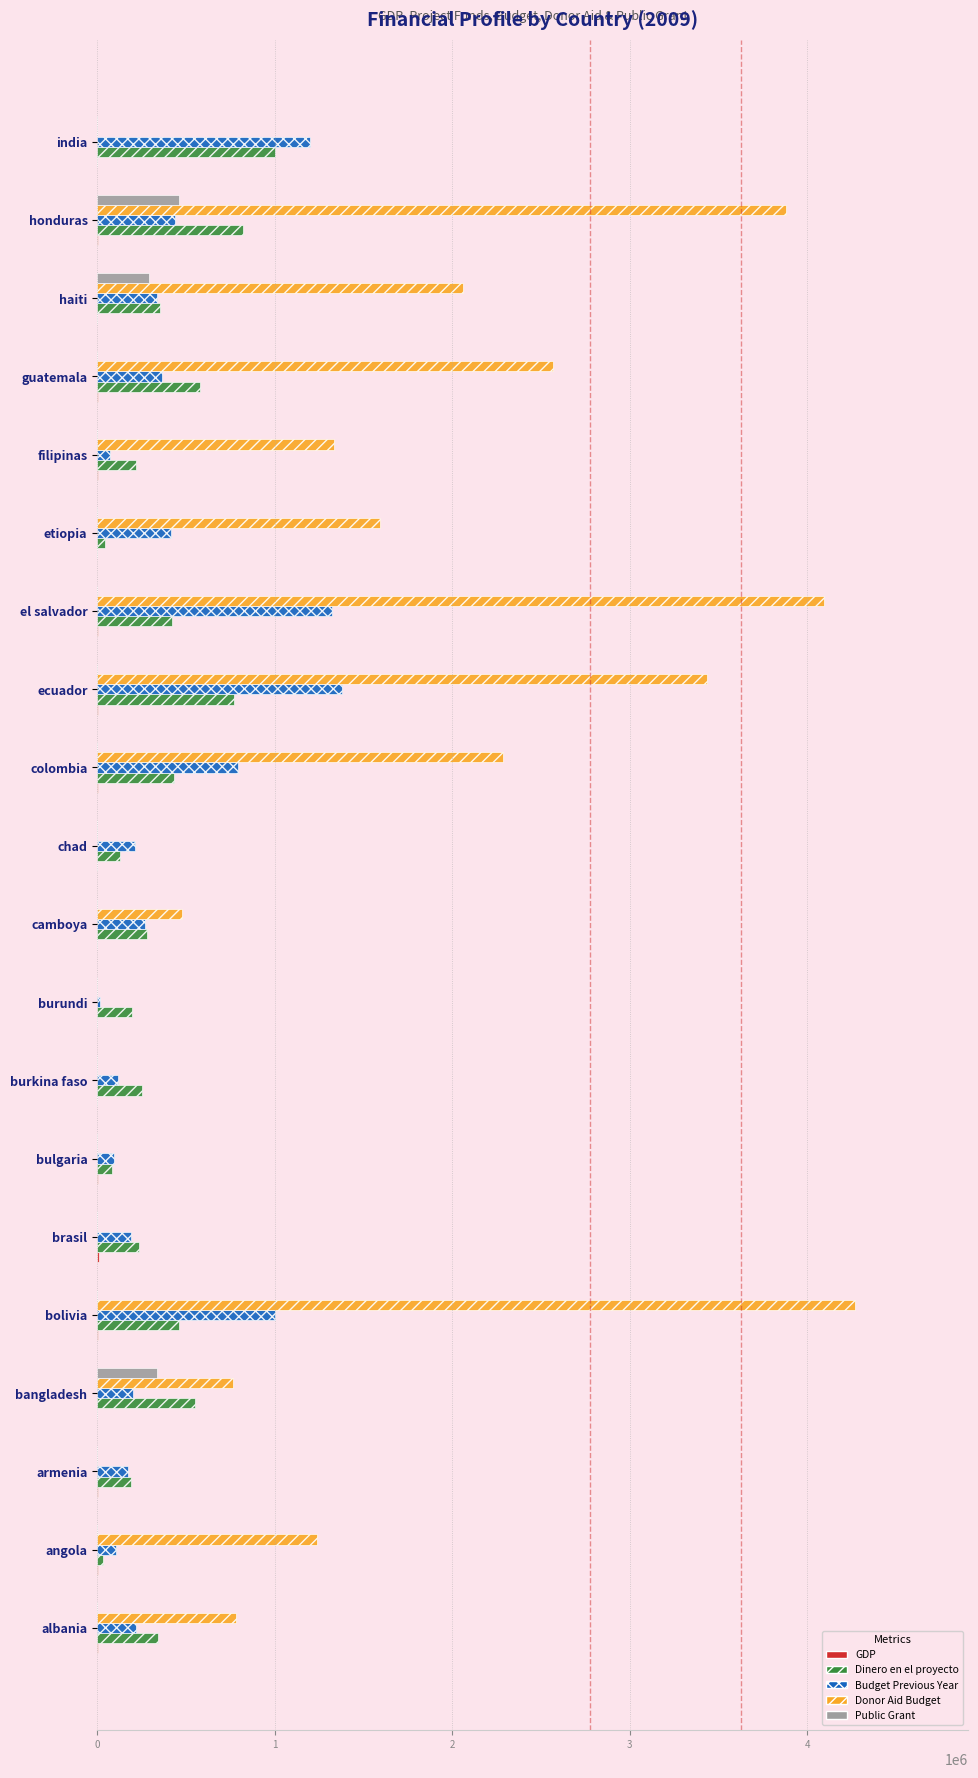

Which label corresponds to the largest value in the chart?

bolivia